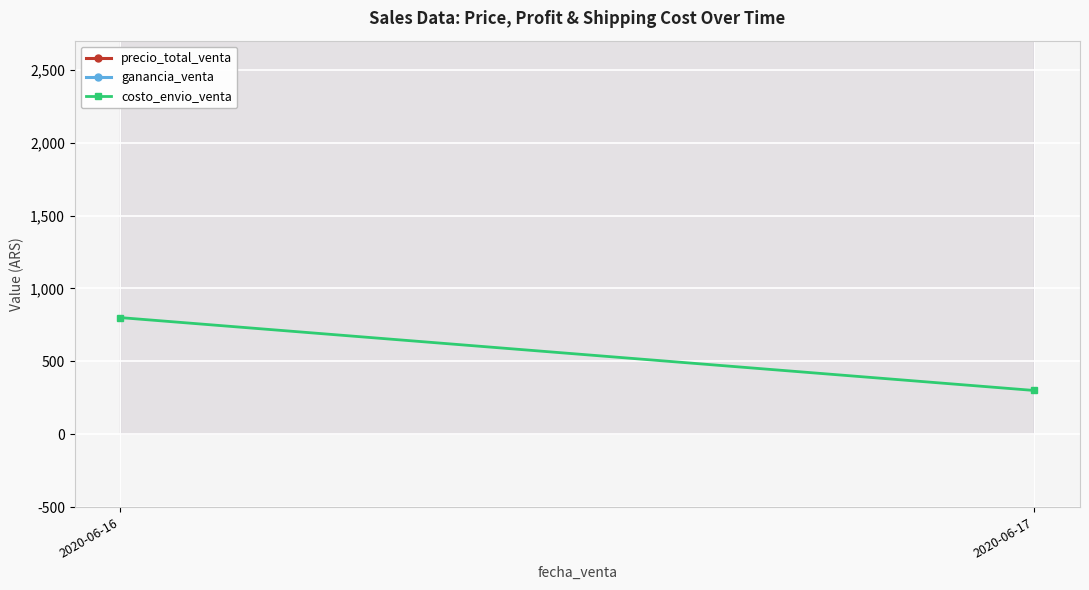

What is the sum of the precio_total_venta values at 2020-06-17 and 2020-06-16?

28024